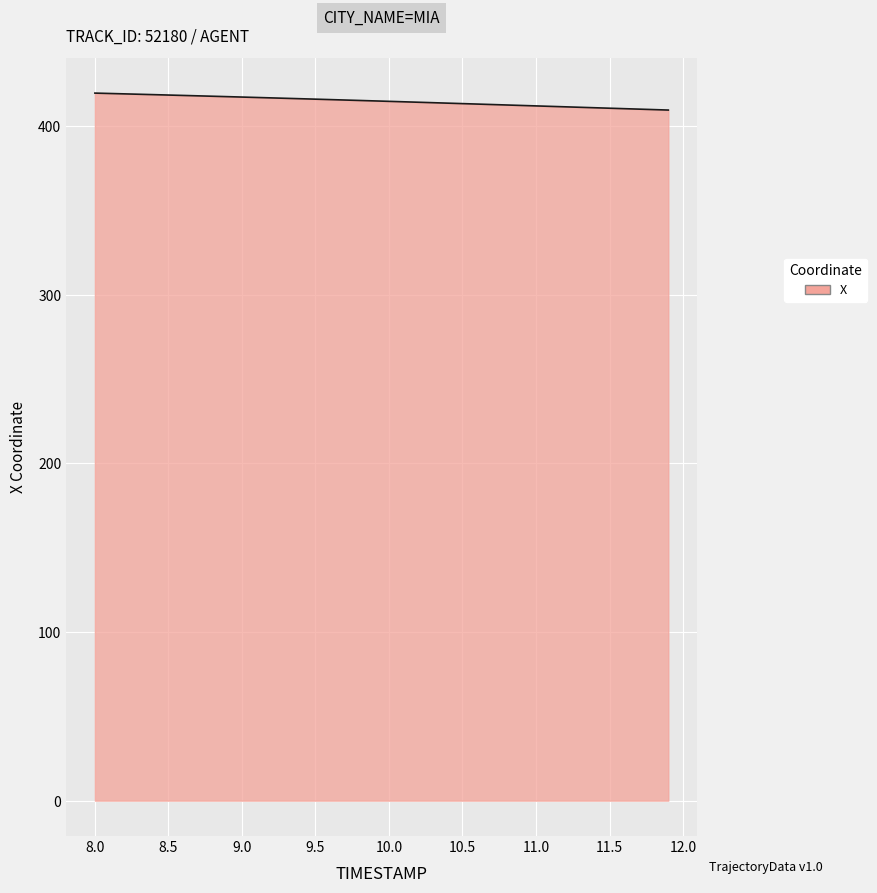

How many lines are shown in the chart?

1